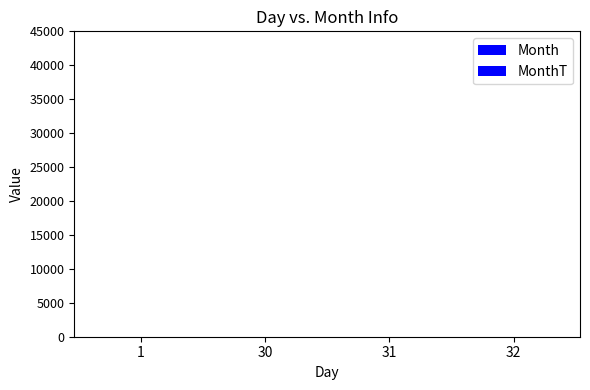

Reading right to left, list all the values displayed in this chart.

Month: 32=1	31=1	30=1	1=1
MonthT: 32=31	31=31	30=31	1=31